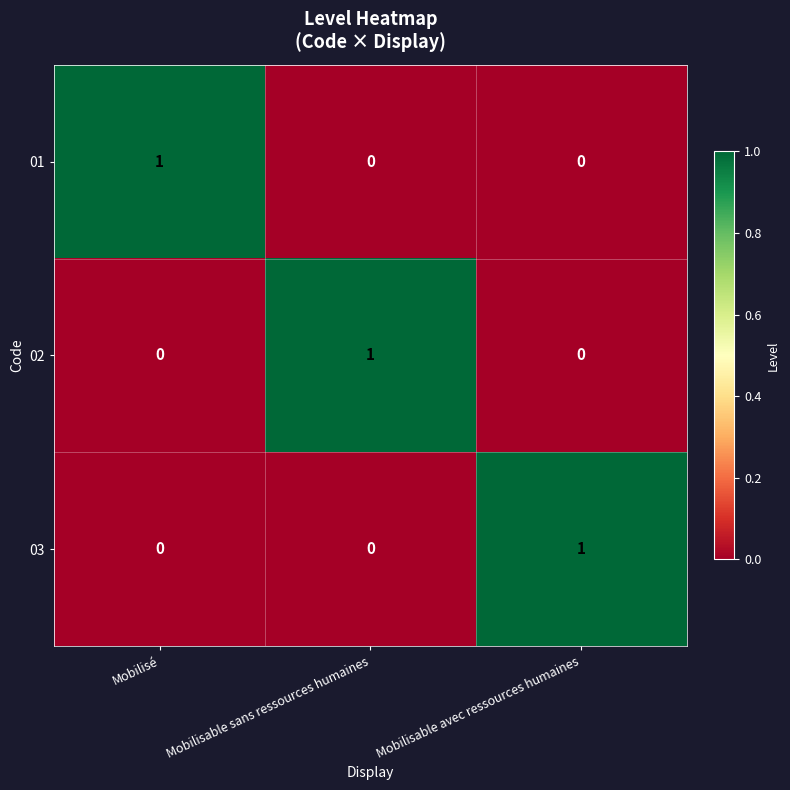

The 01 series shows -1 at Mobilisable avec ressources humaines. True or false?

False